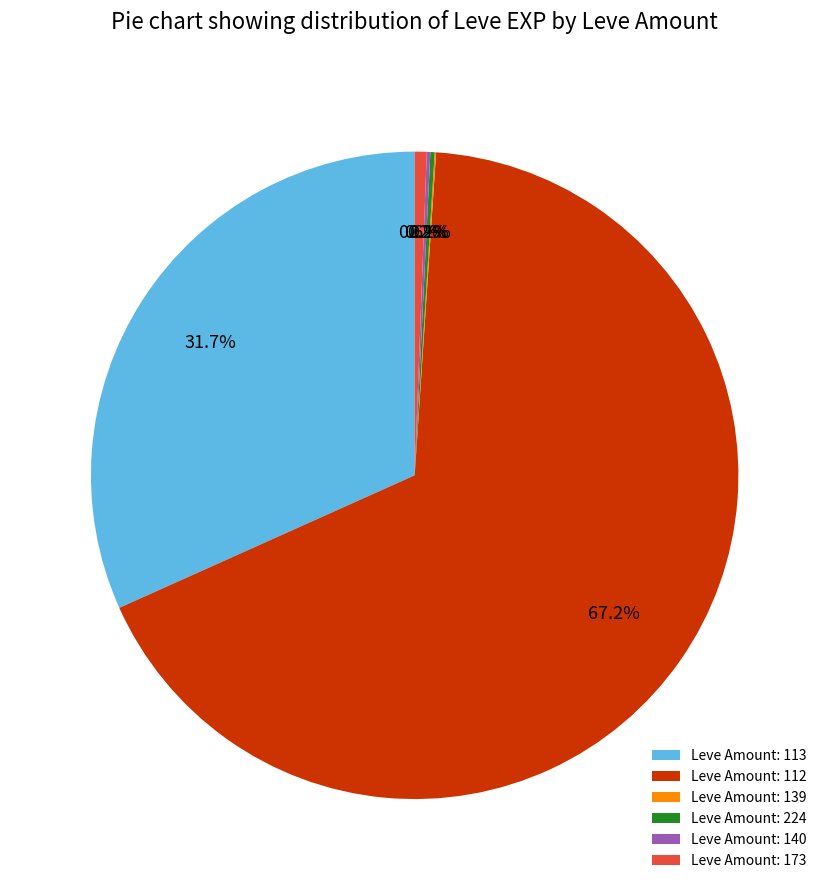

Combined, do Leve Amount: 112 and Leve Amount: 113 account for over 50%?

Yes